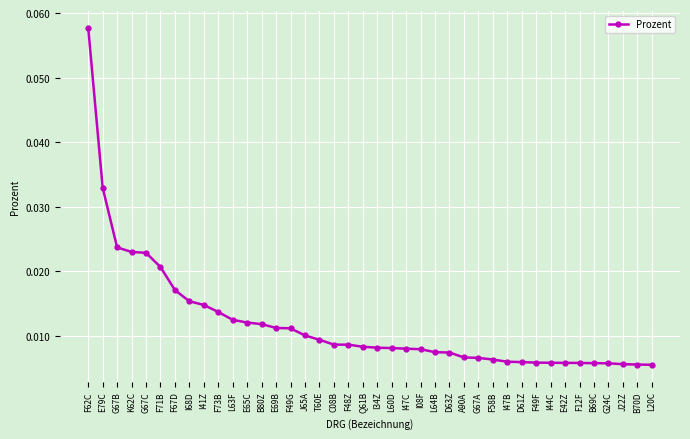

What is the sum of all values?

0.5